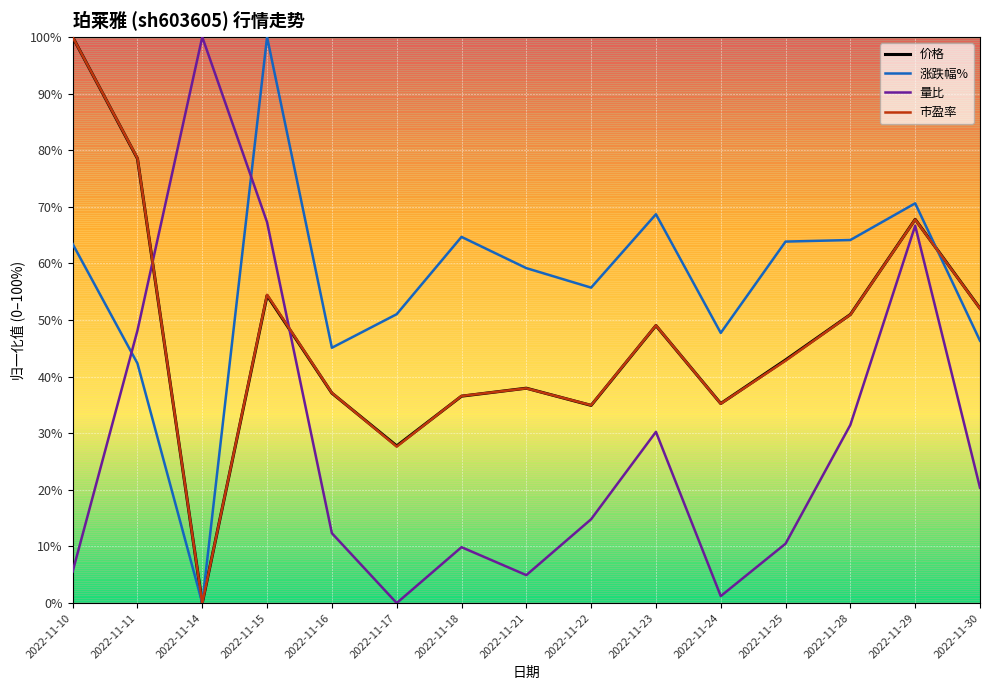

Is it true that 市盈率 equals 0.0 at 2022-11-14?

True